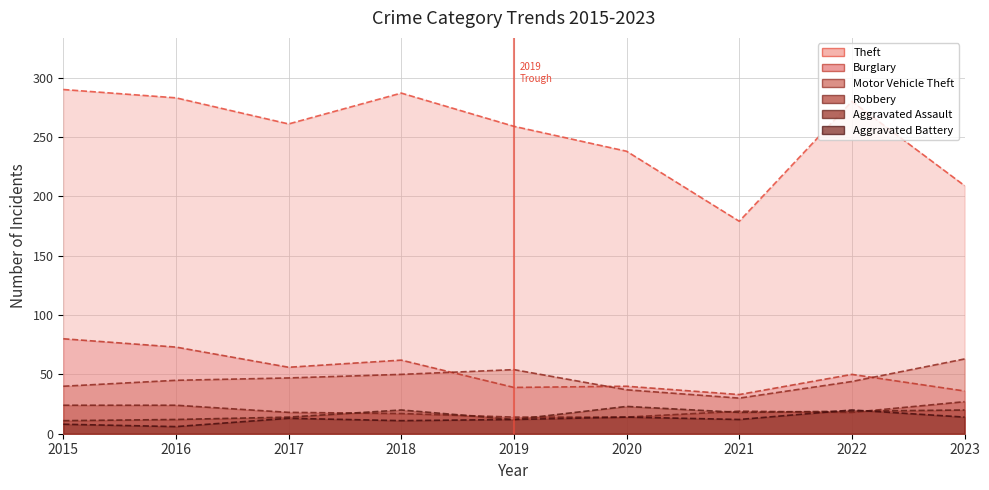

In Aggravated Battery, how many points are lower than both neighbors (excluding endpoints)?

3